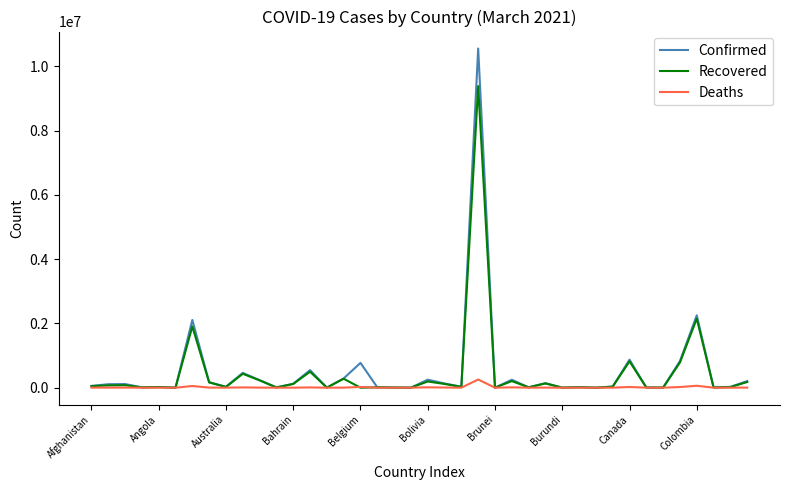

Which series has the widest spread of values?

Confirmed